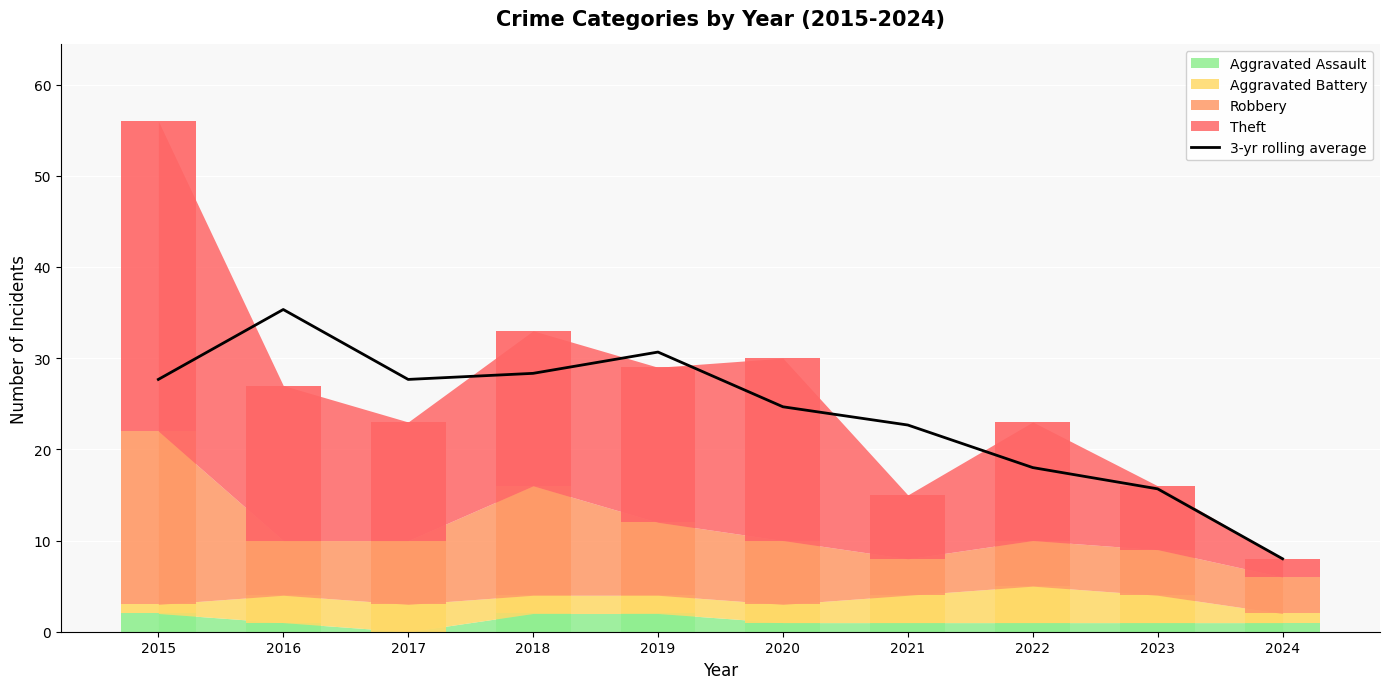

At which category does the chart reach its minimum across all series?

2024